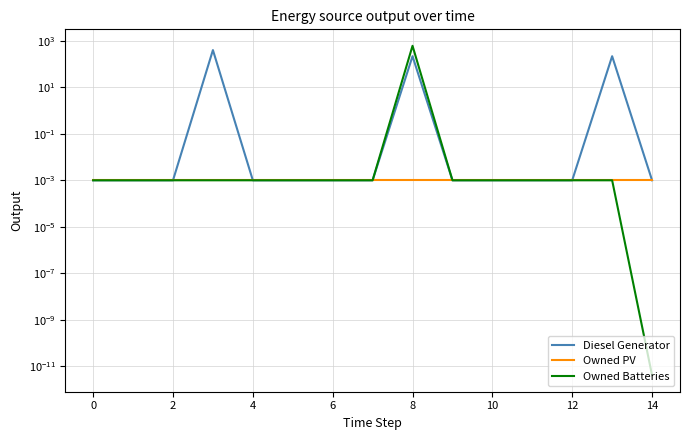

What is the greatest value displayed?

611.0